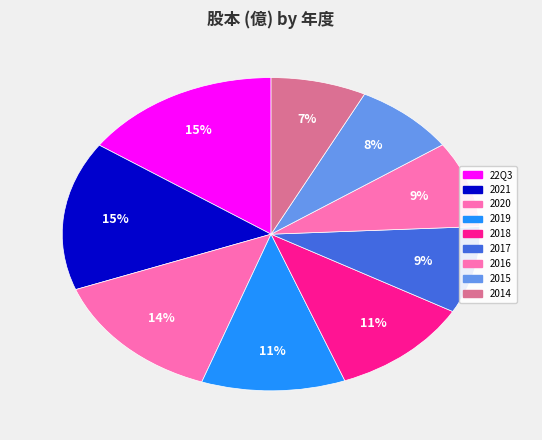

Combined, do 2016 and 2014 account for over 50%?

No